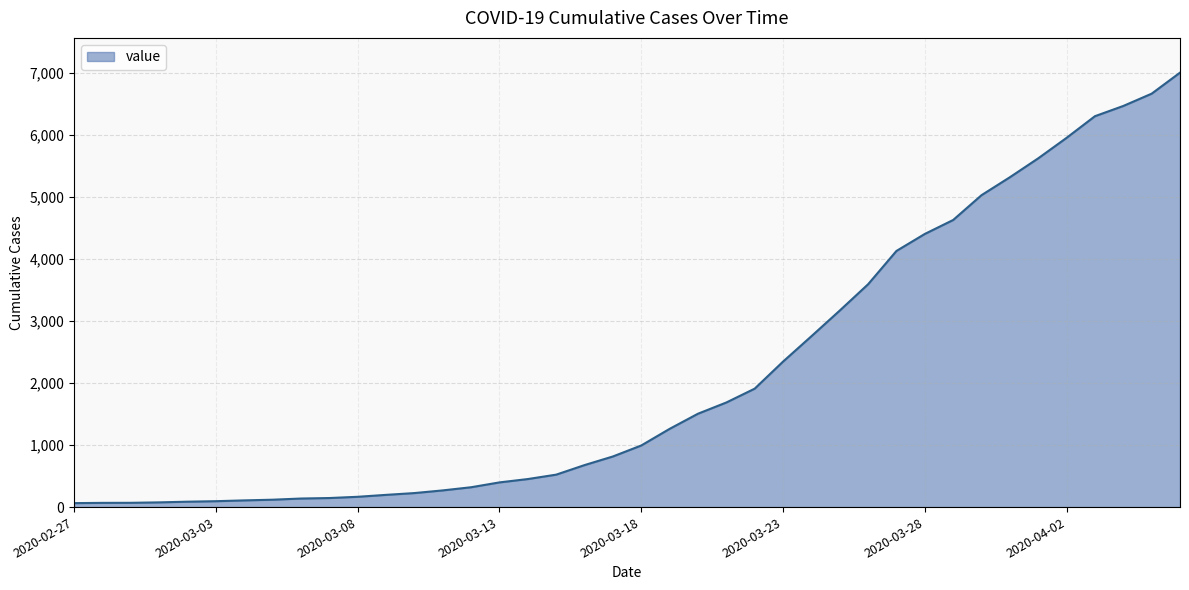

What is the minimum value shown in the chart?

64